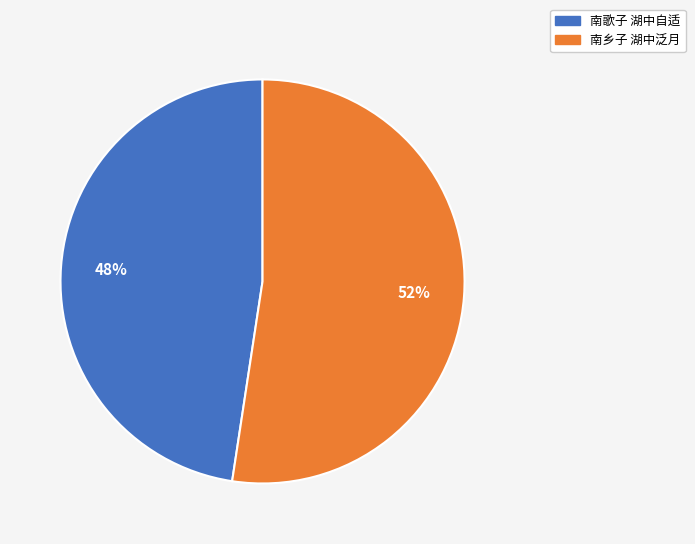

Do 南乡子 湖中泛月 and 南歌子 湖中自适 together represent more than half of the pie?

Yes